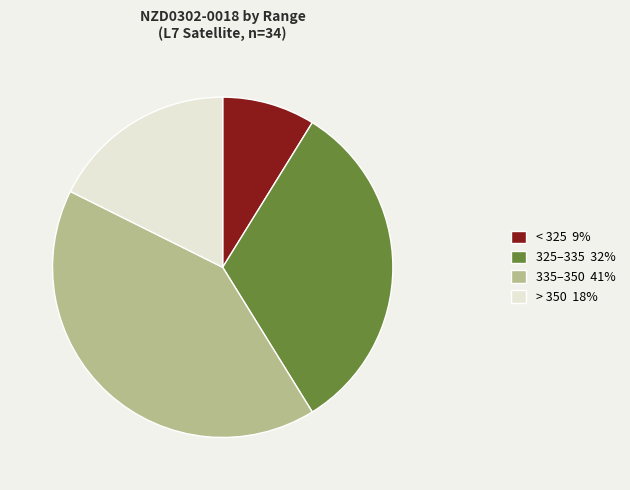

Which has a higher value, 335–350 41% or > 350 18%?

335–350 41%